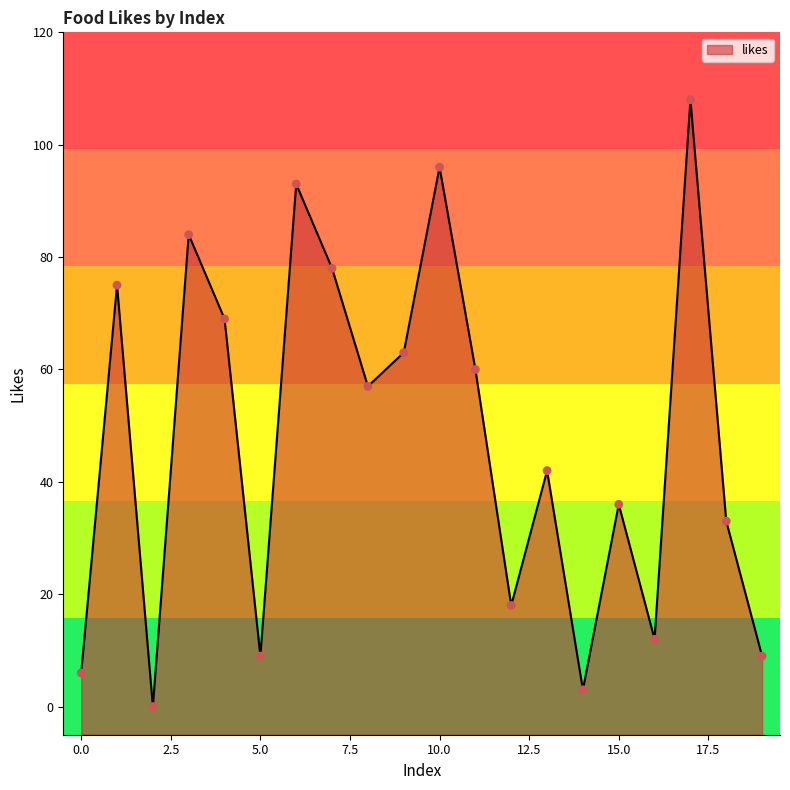

Approximately how many times larger is the value at 16 compared to 7?

0.2